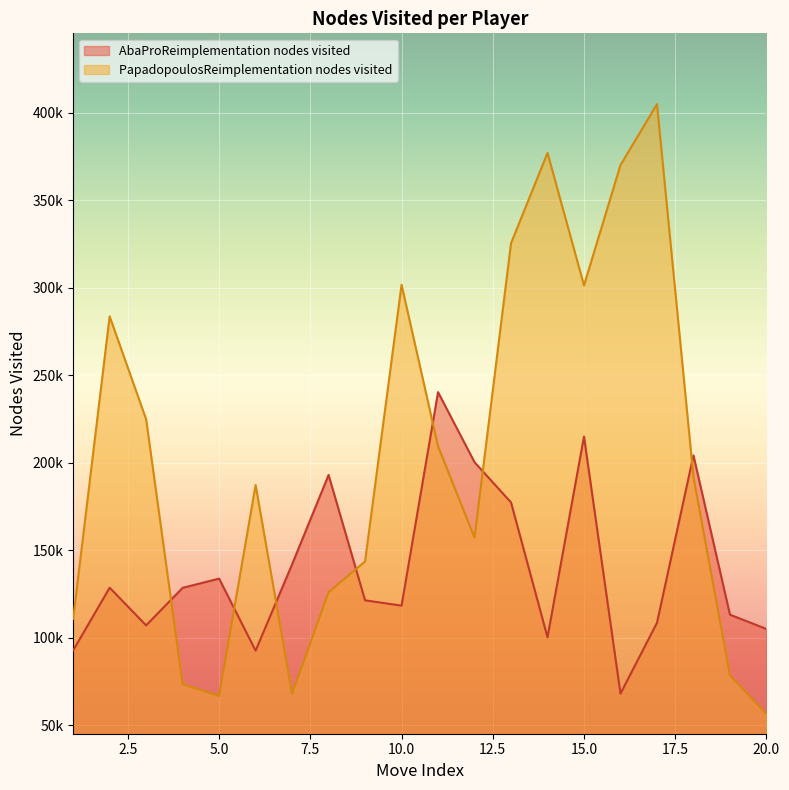

Which series ends up on top after the final intersection of AbaProReimplementation nodes visited and PapadopoulosReimplementation nodes visited?

AbaProReimplementation nodes visited